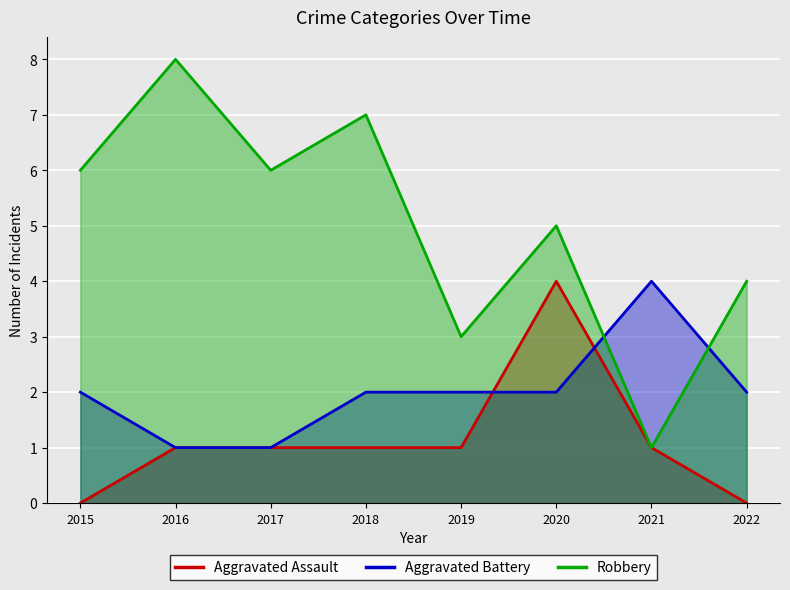

Which series has the largest total across all categories?

Robbery